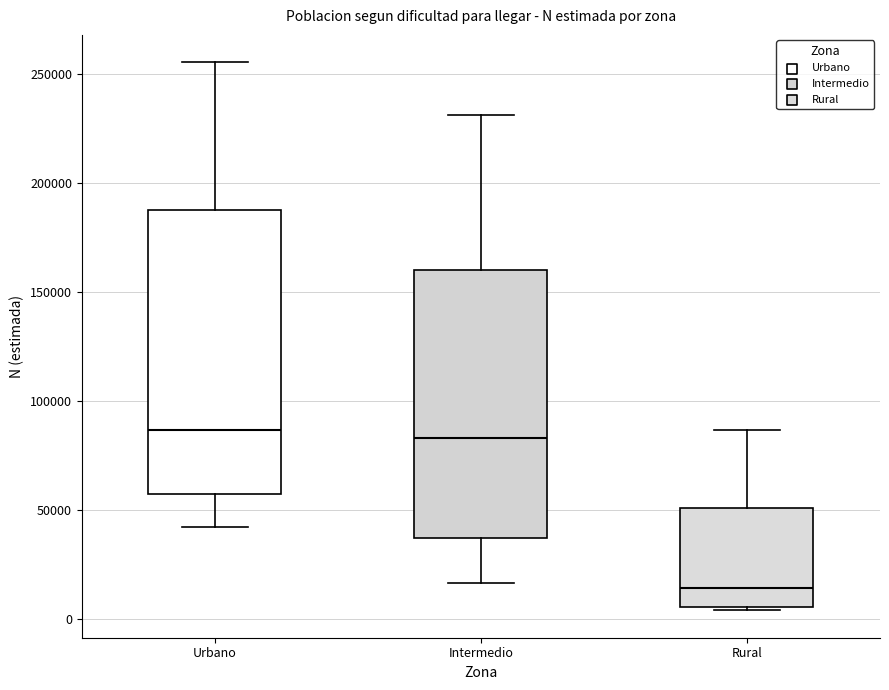

Comparing the boxes themselves (not the whiskers), which one is the tallest?

Urbano